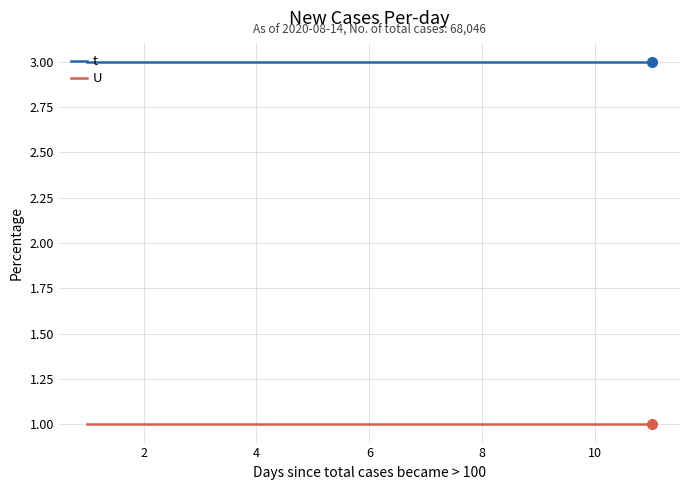

Does the chart have visible grid lines?

Yes